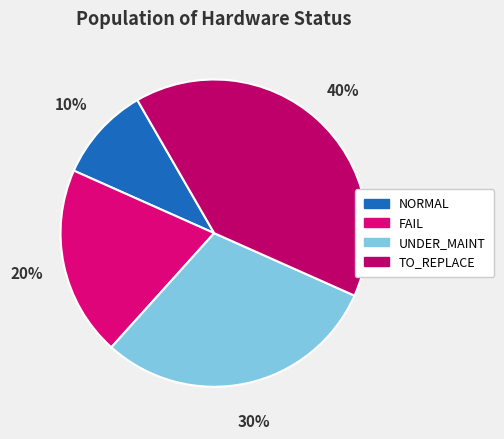

How many segments does this pie chart have?

4